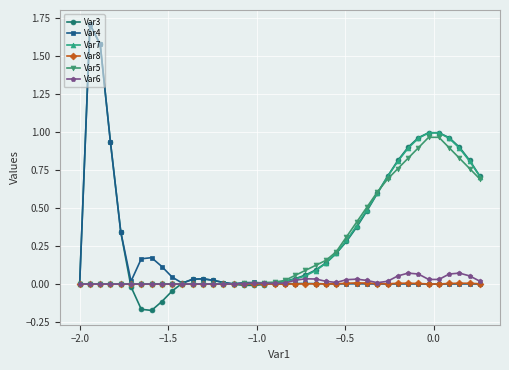

Which series has the largest total across all categories?

Var3